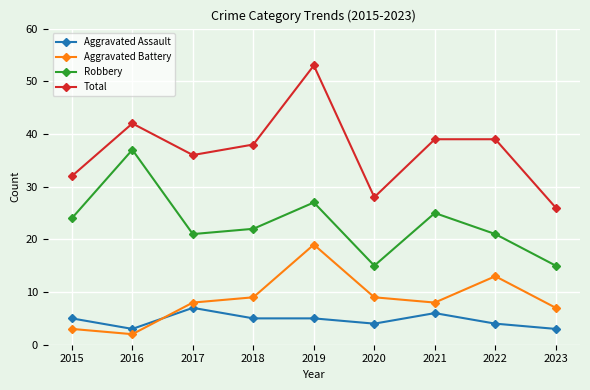

Rank the series by their maximum value, from lowest to highest.

Aggravated Assault, Aggravated Battery, Robbery, Total